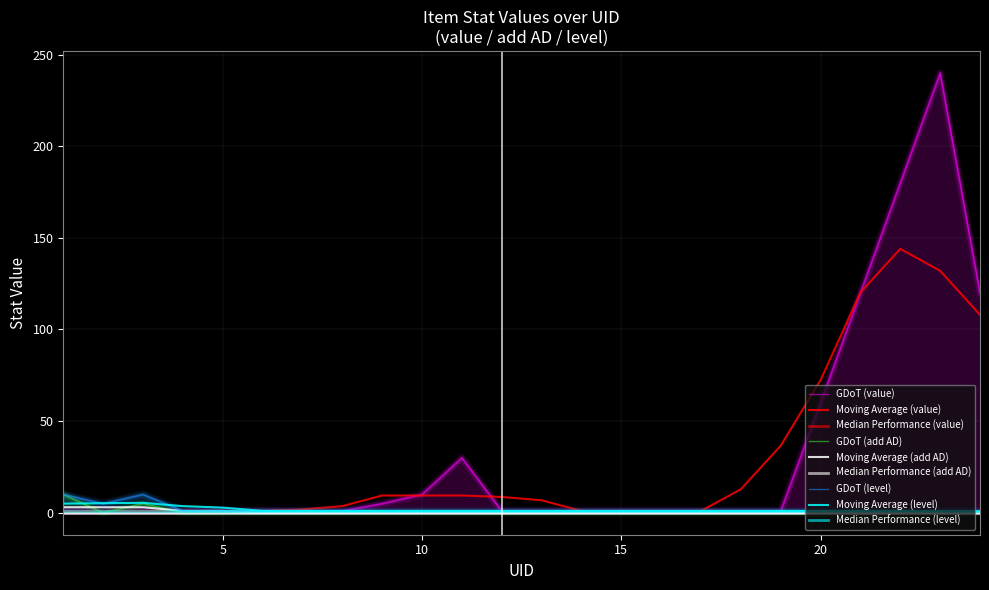

True or false: value and level cross at least once.

False